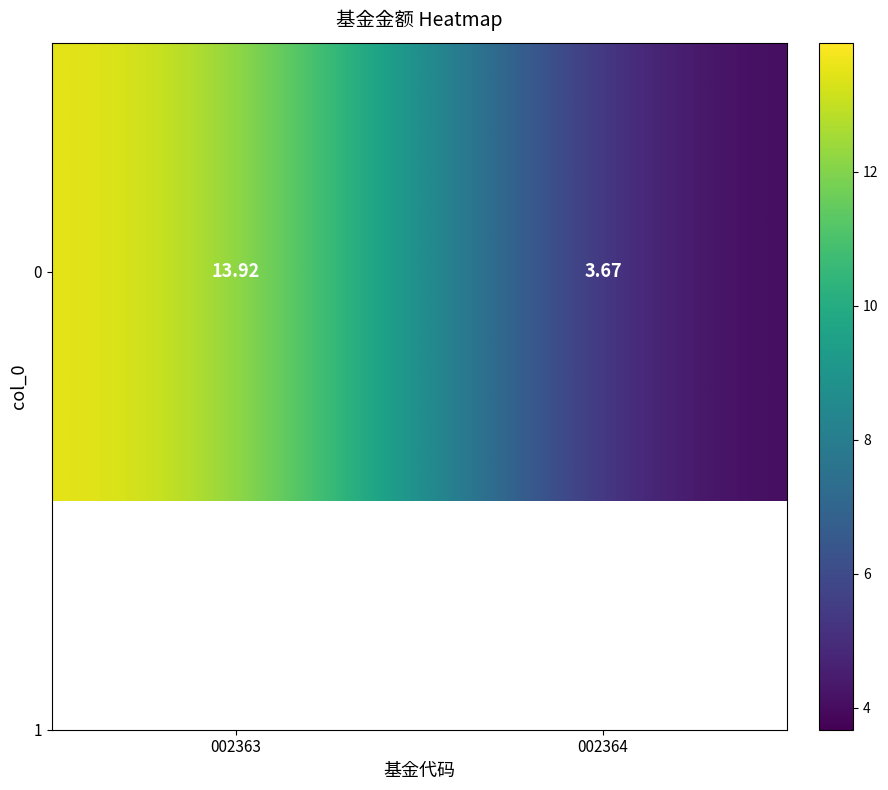

What is the ratio of the value at 002364 to the value at 002363?

0.3